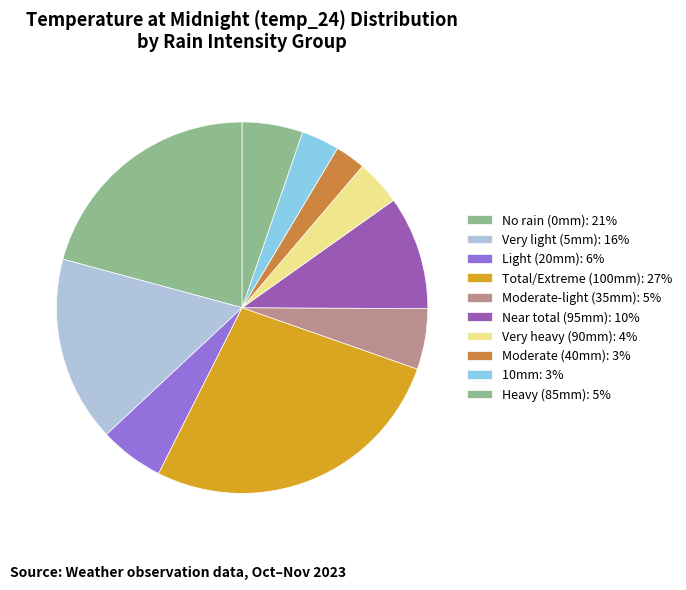

How many segments does this pie chart have?

10